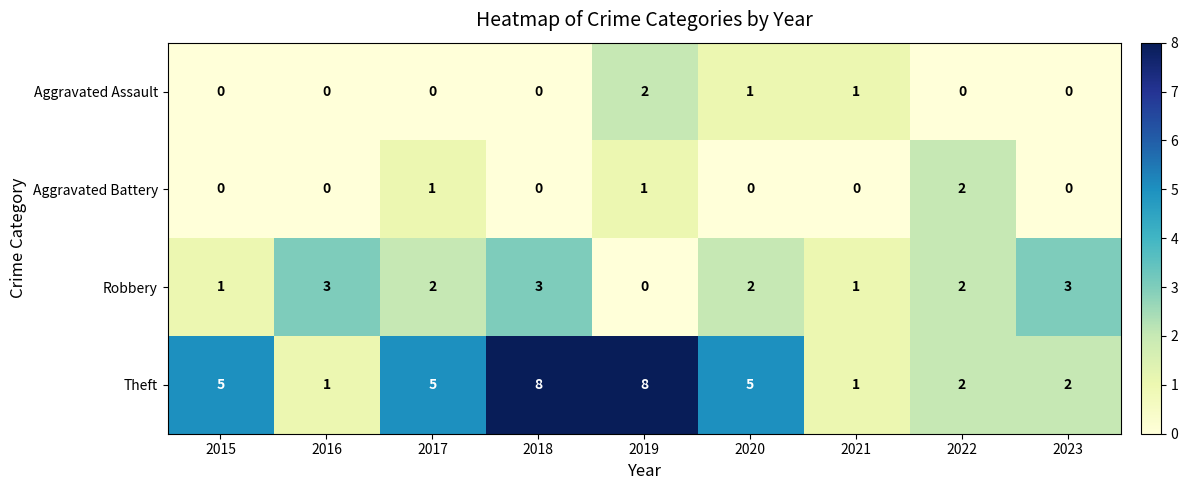

Which series has the largest range (max minus min)?

Theft